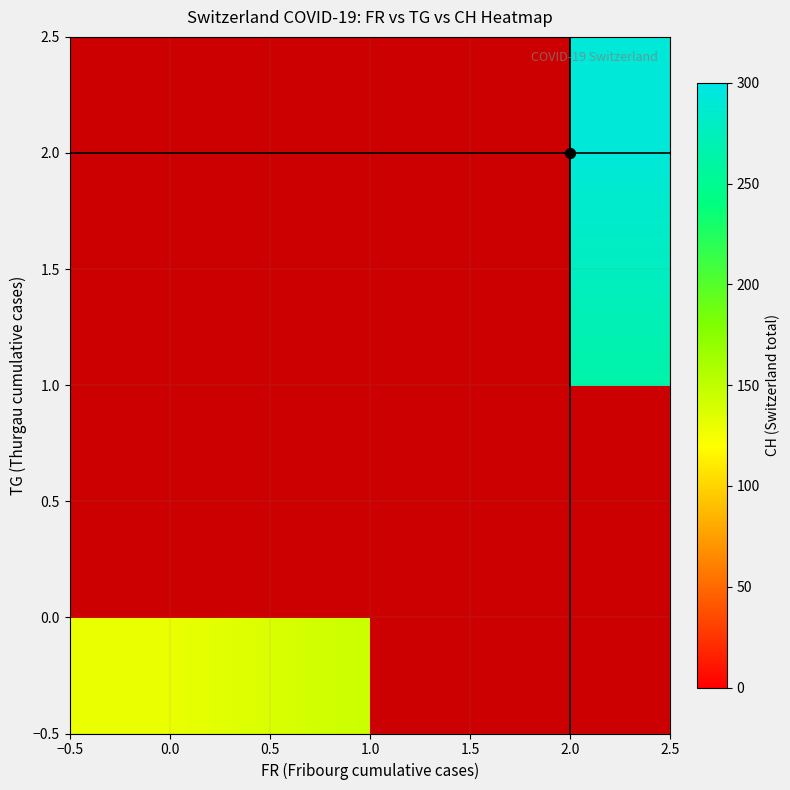

How many distinct data groups are displayed?

3